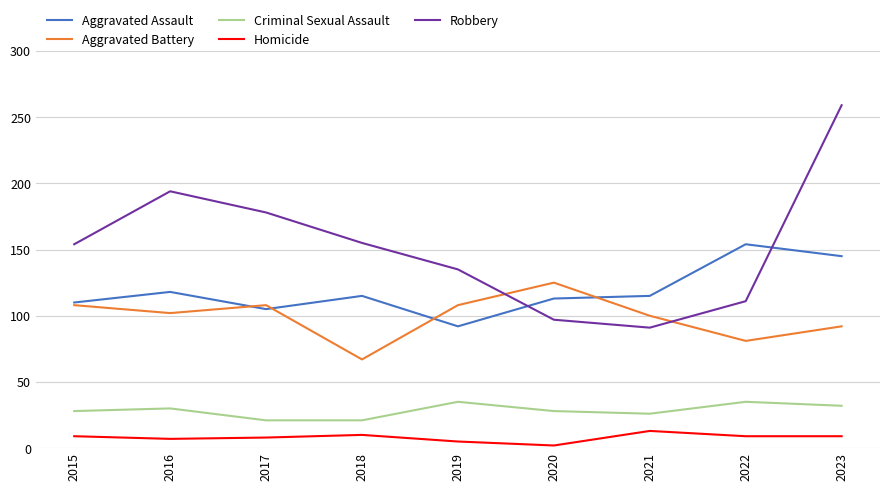

True or false: Aggravated Battery has a value of 108 at 2017.

True